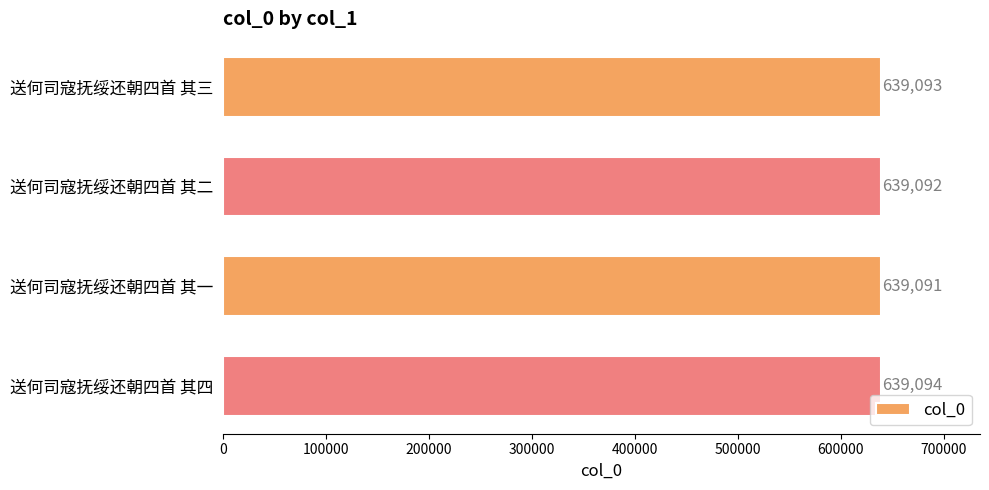

Where is the data nearest to the value 639092?

送何司寇抚绥还朝四首 其二